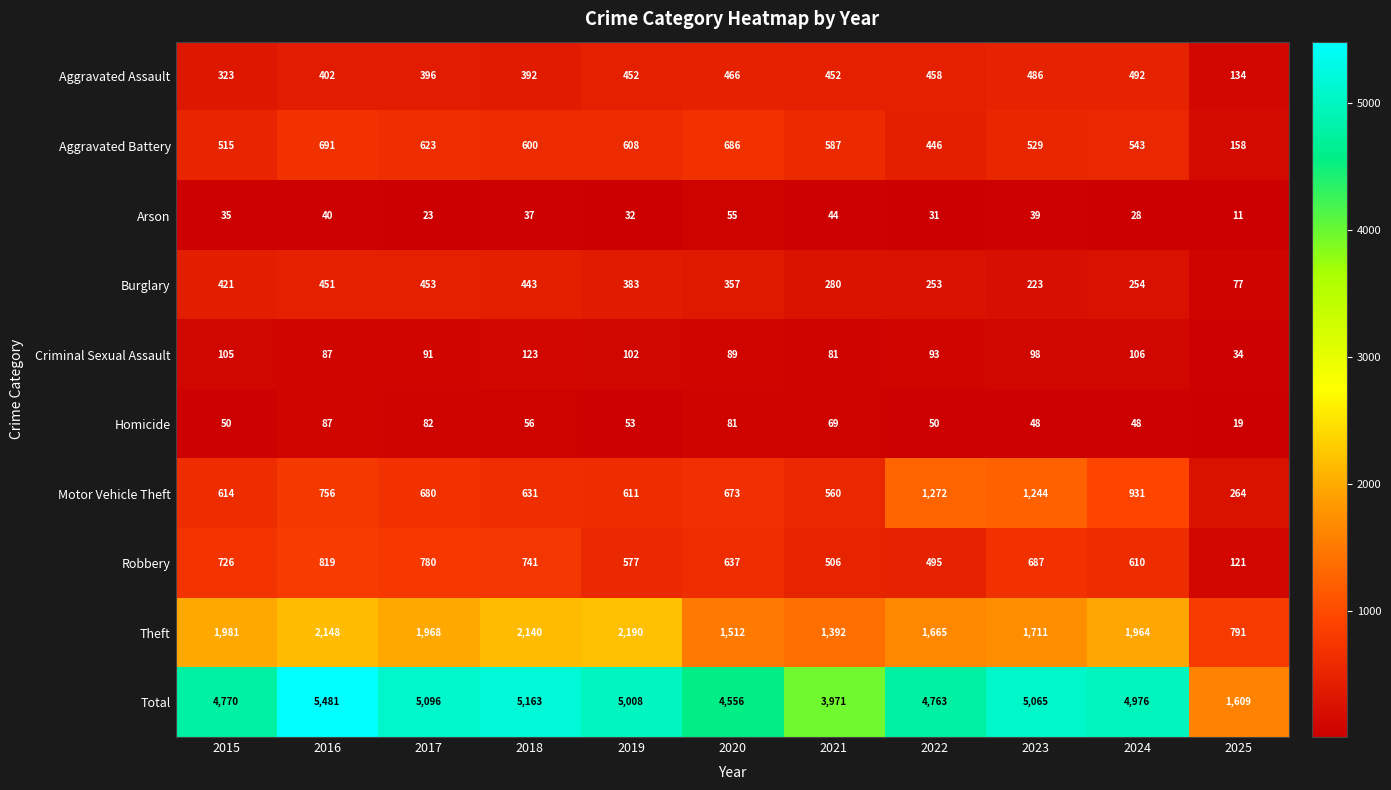

Rank the categories by Motor Vehicle Theft value from lowest to highest.

2025, 2021, 2019, 2015, 2018, 2020, 2017, 2016, 2024, 2023, 2022